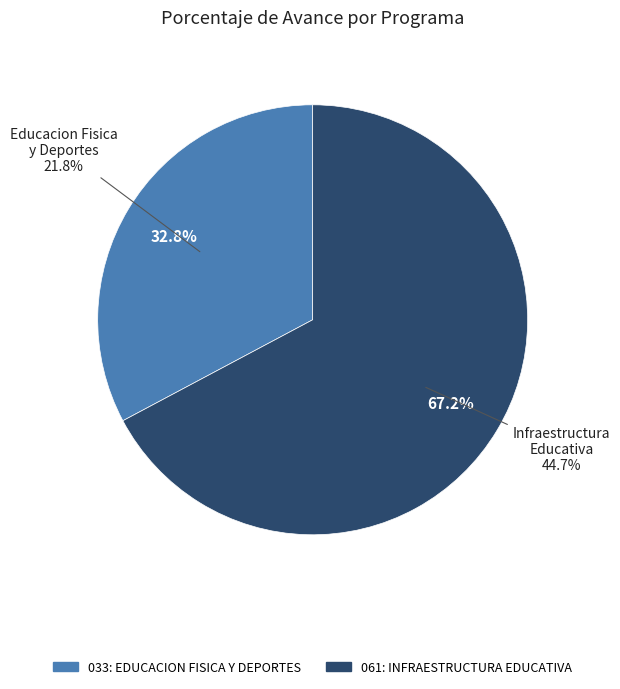

Count the number of slices in the pie.

2